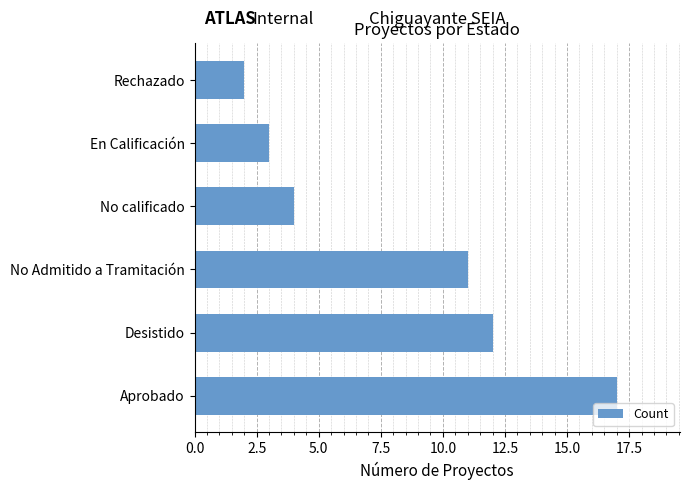

Which has a higher value, No Admitido a Tramitación or Aprobado?

Aprobado